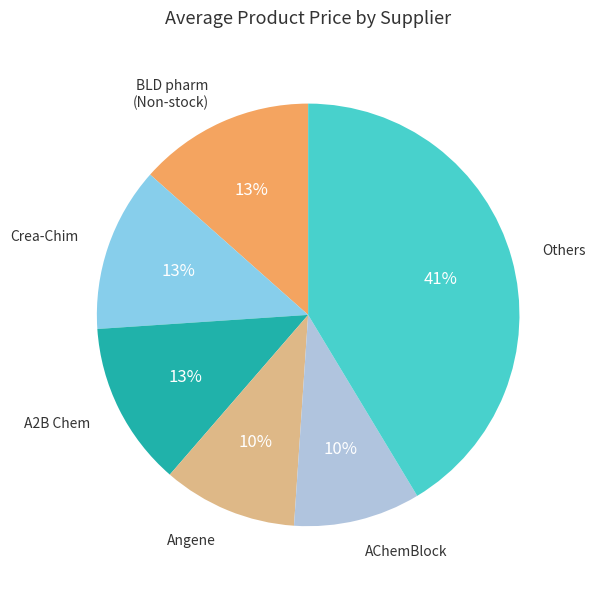

Is there a majority slice in this chart?

No